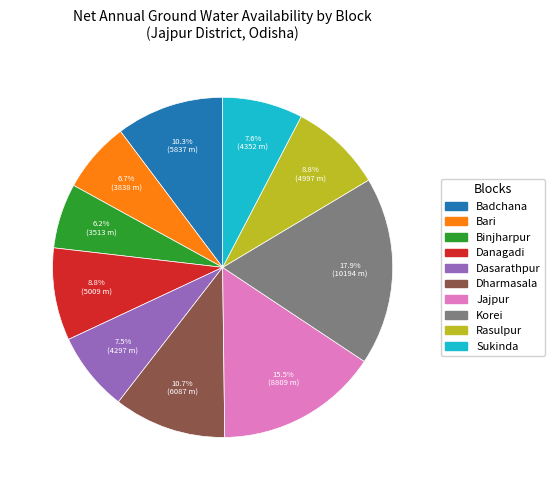

Which category has the smallest portion of the pie?

Binjharpur